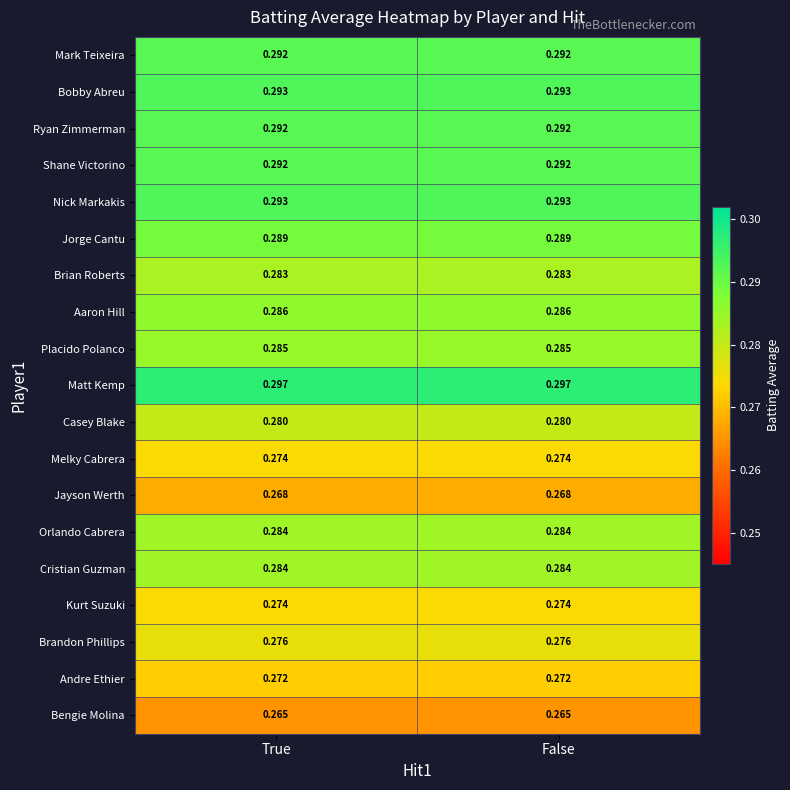

Is the value of Jorge Cantu at False greater than the value of Bengie Molina at False?

Yes